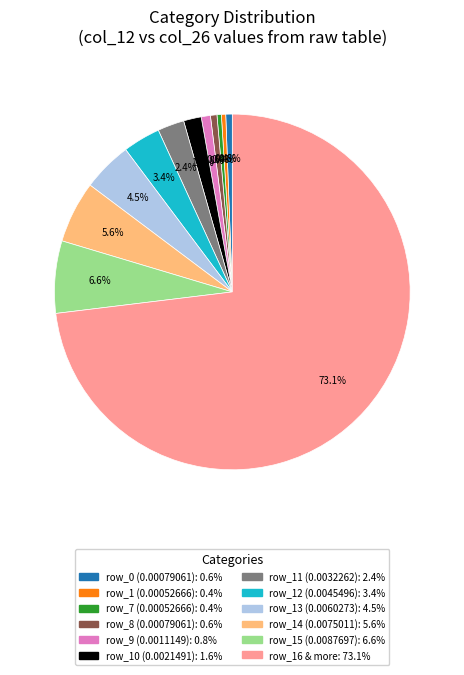

To the nearest percent, what is the difference between the largest and smallest slice percentages?

73%